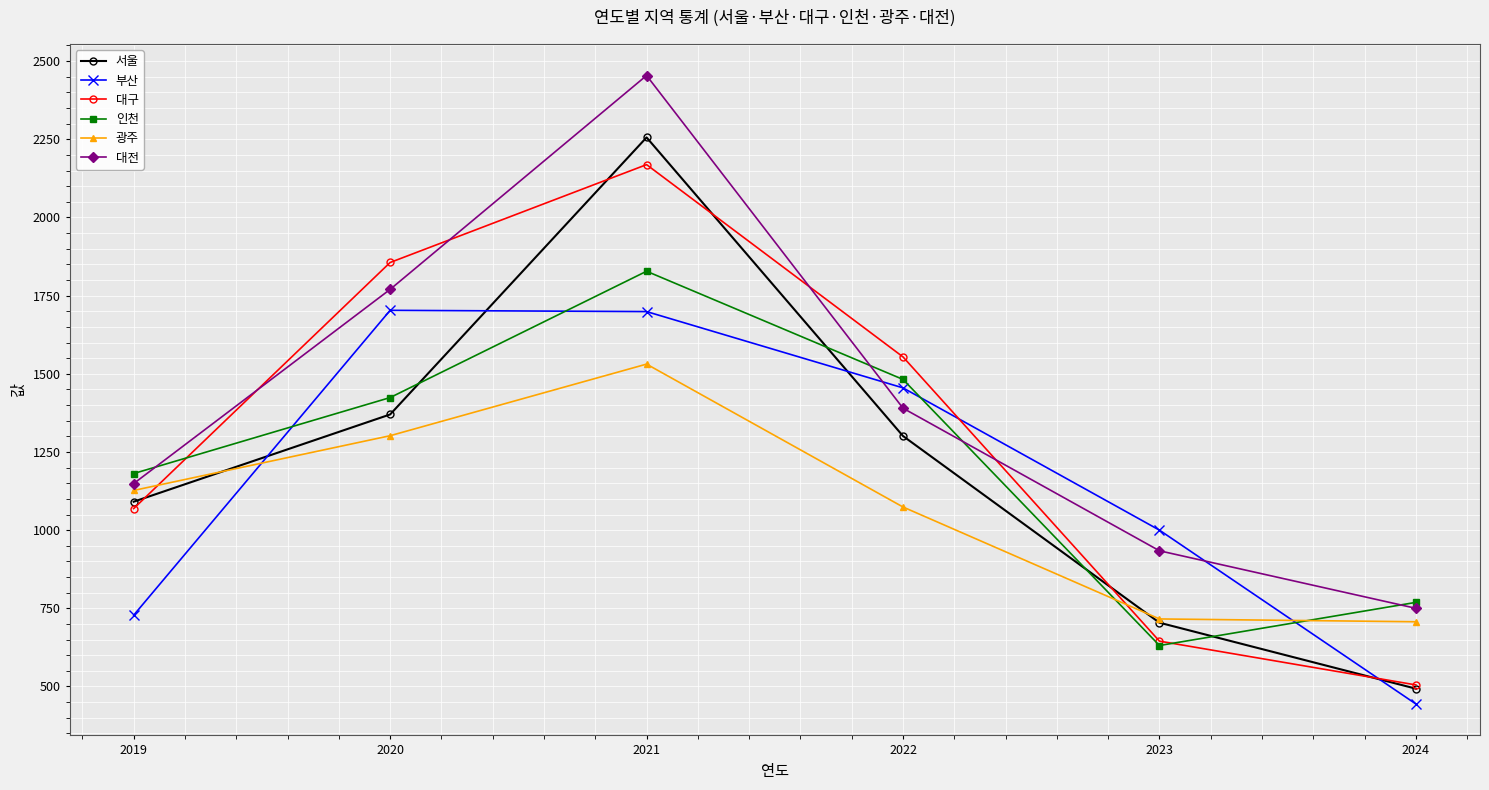

Where is the first local maximum for 인천?

2021